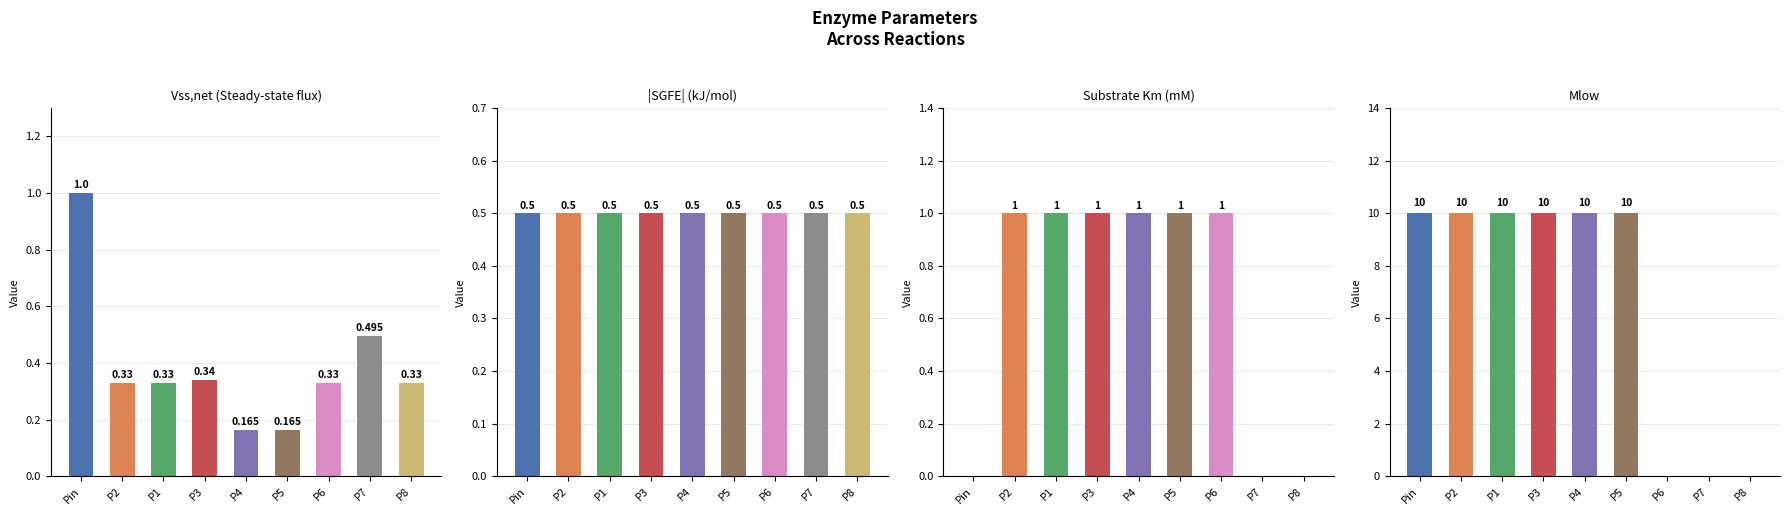

Reading left to right, extract all data points from this chart.

Vss,net: Pin=1.0	P2=0.3	P1=0.3	P3=0.3	P4=0.2	P5=0.2	P6=0.3	P7=0.5	P8=0.3
SGFE (kJ/mol): Pin=0.5	P2=0.5	P1=0.5	P3=0.5	P4=0.5	P5=0.5	P6=0.5	P7=0.5	P8=0.5
Substrate Km (mM): Pin=0.0	P2=1.0	P1=1.0	P3=1.0	P4=1.0	P5=1.0	P6=1.0	P7=0.0	P8=0.0
Mlow: Pin=10.0	P2=10.0	P1=10.0	P3=10.0	P4=10.0	P5=10.0	P6=0.0	P7=0.0	P8=0.0